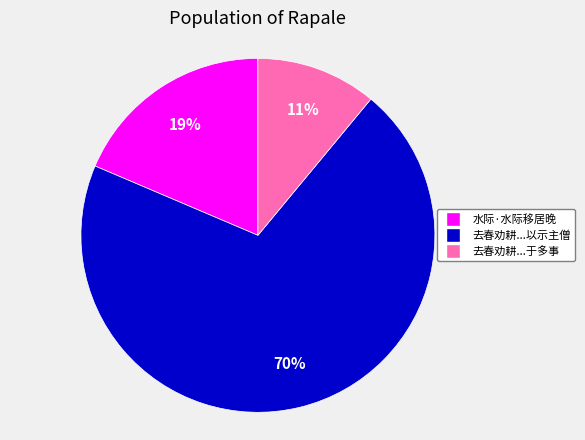

Is there a majority slice in this chart?

Yes